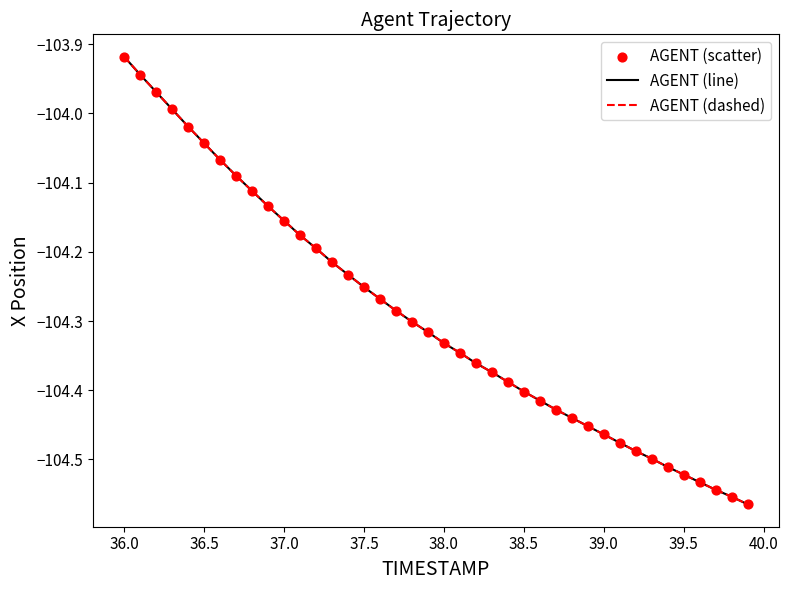

Is this an area chart (filled region under the line)?

No